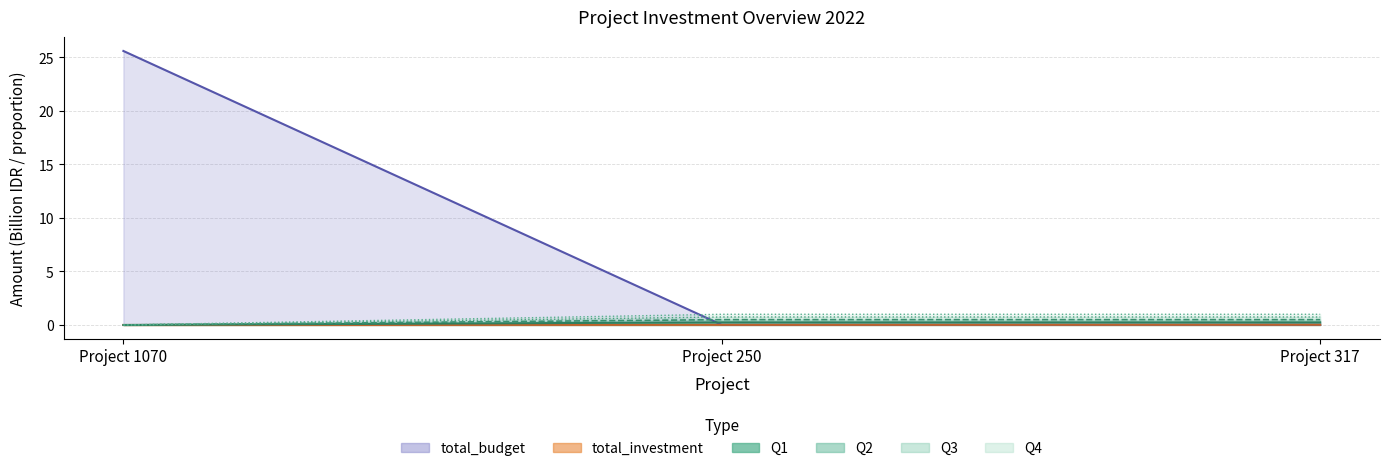

Which category has the highest value in the total_investment series?

Project 317